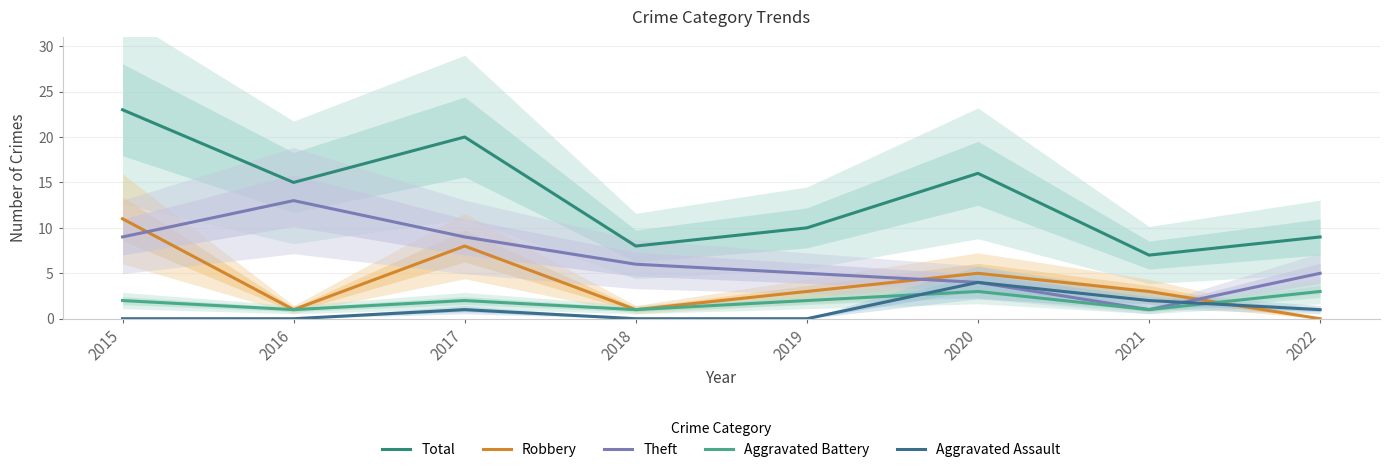

At how many categories does at least one series exceed 15?

3